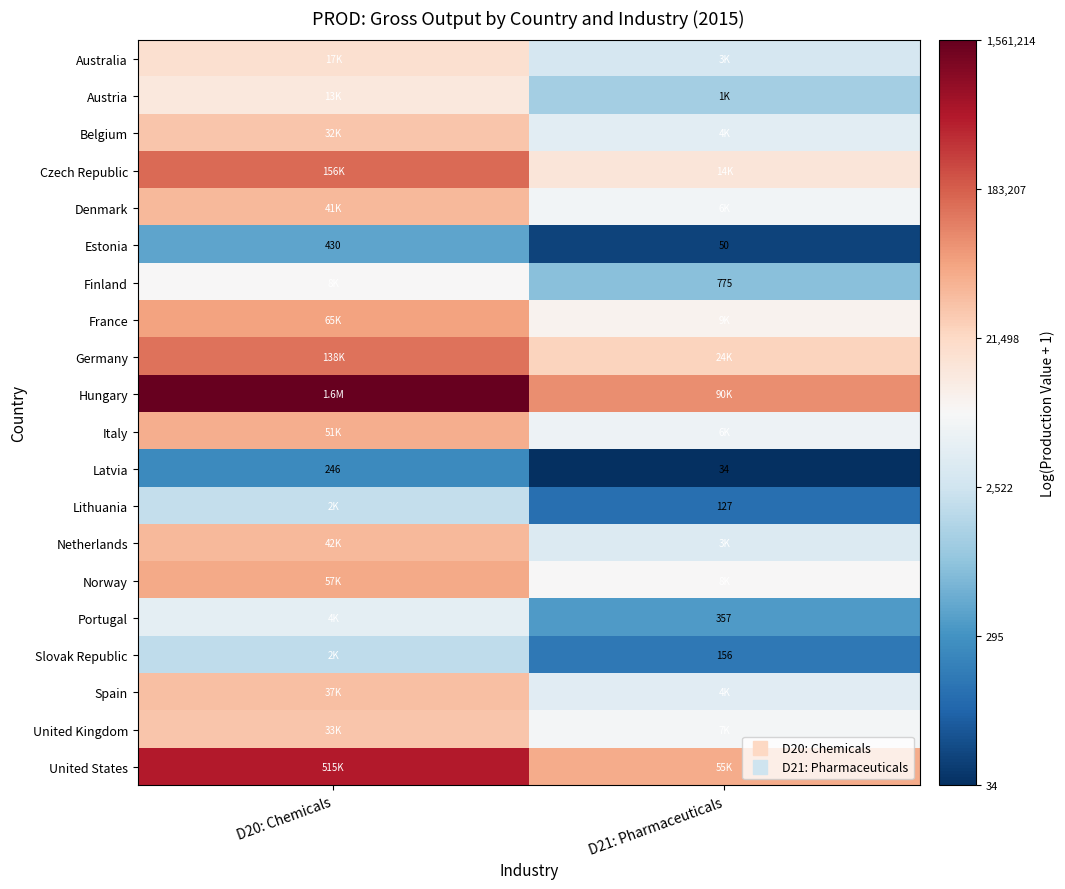

The value of Australia at D20: Chemicals is 9.8. True or false?

True